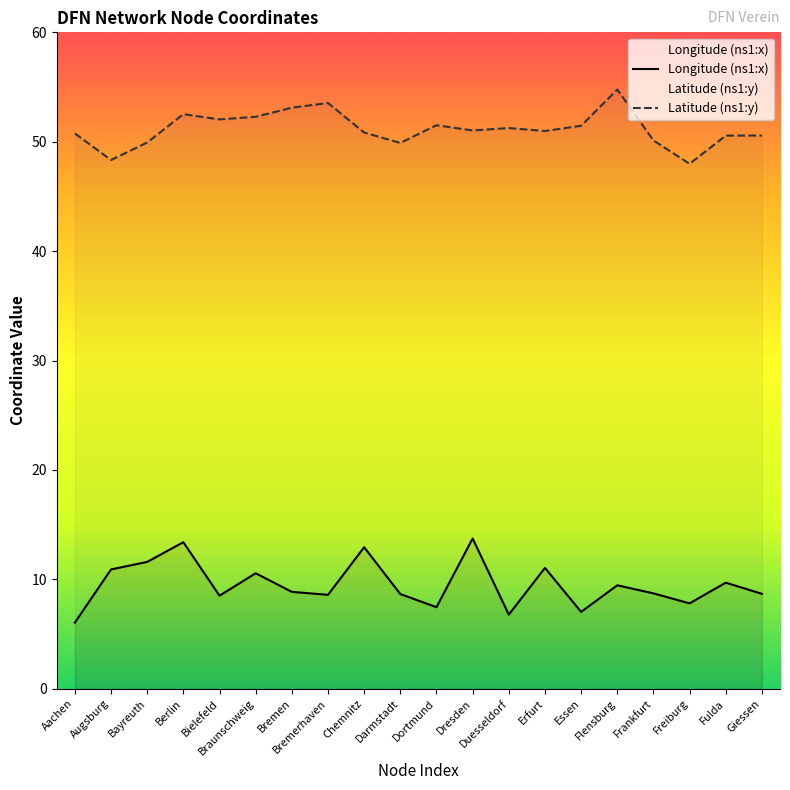

What is the total value across all series at Flensburg?

64.2